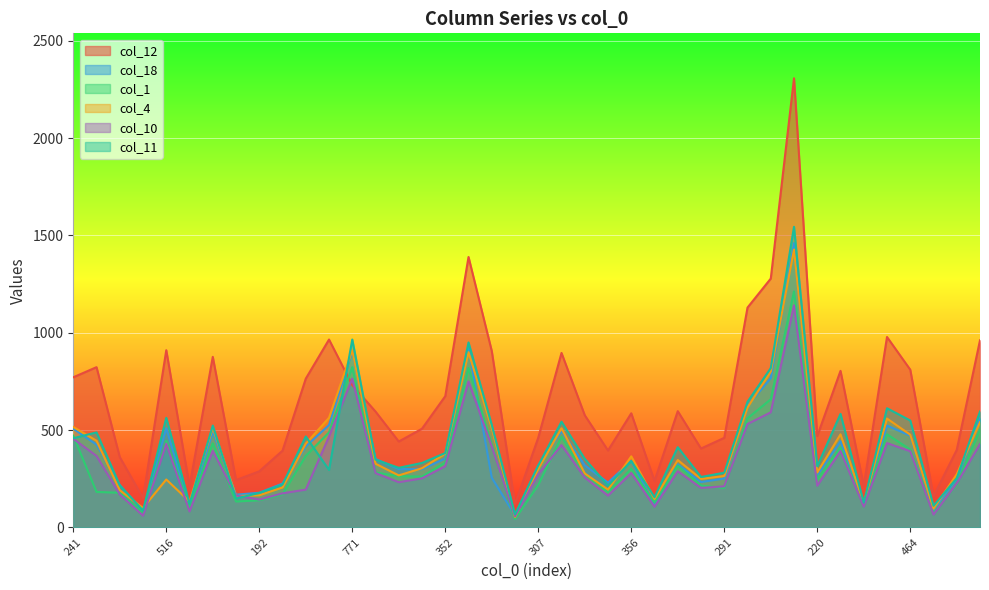

What is the total value across all series at 346?

2182